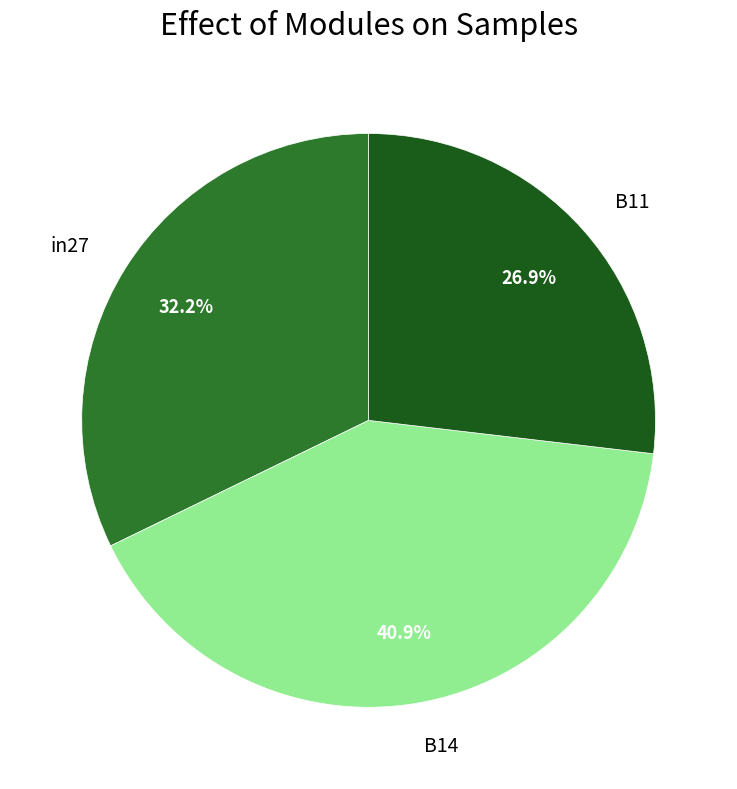

Is there any slice that represents more than half of the pie?

No